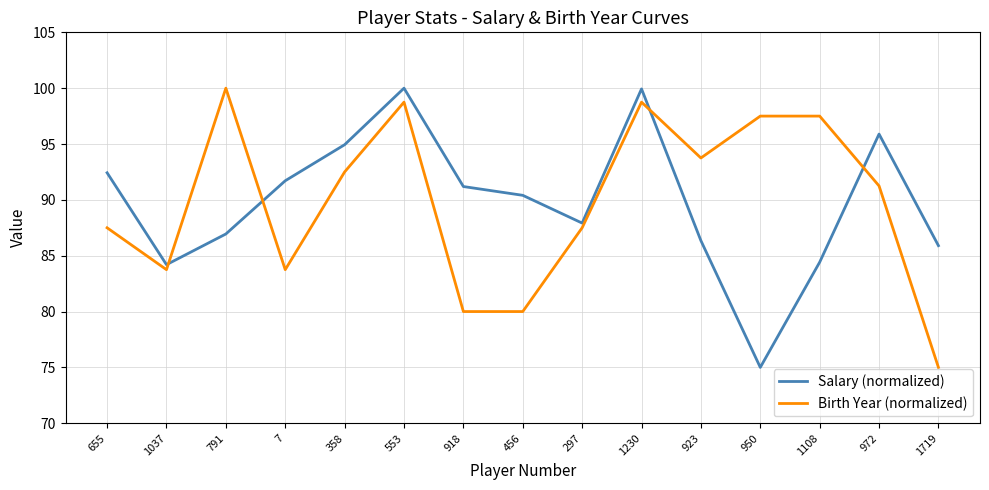

Is it true that Salary (normalized) equals 84.4 at 1108?

True